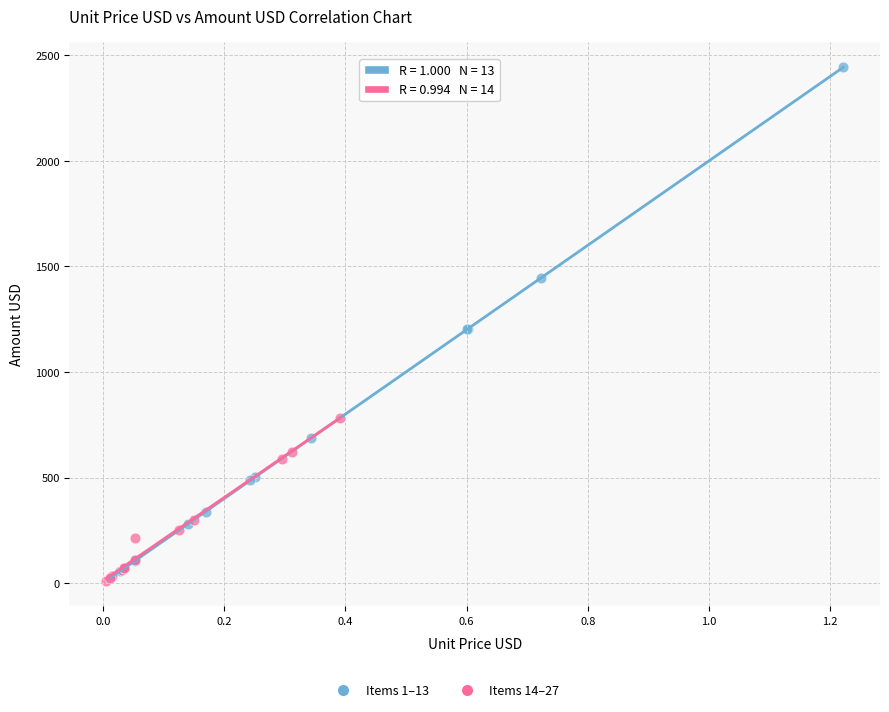

Which series has the largest Y range (max minus min)?

Items 1–13